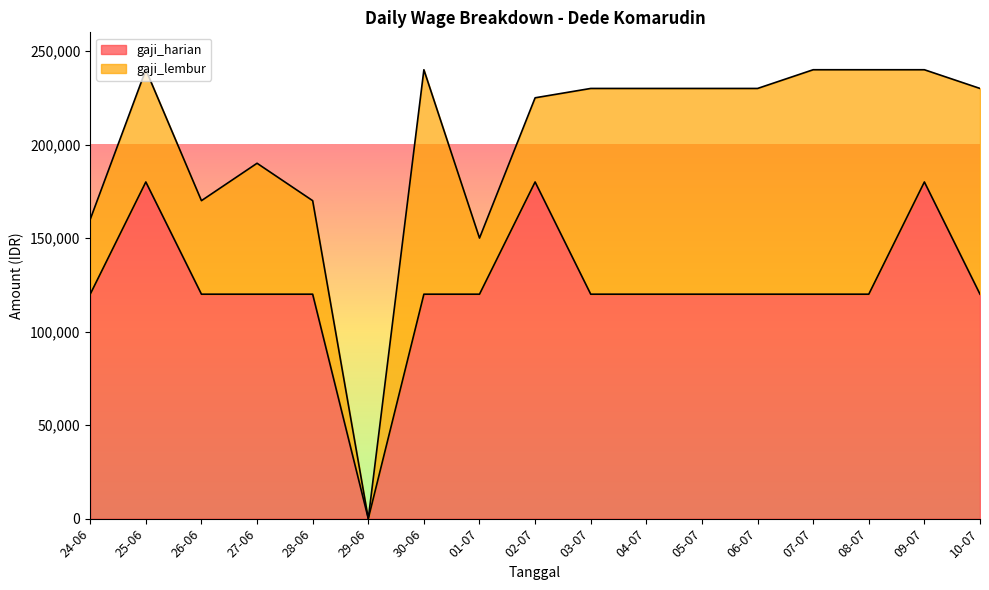

What is the value of the 16th point from the left?

180000